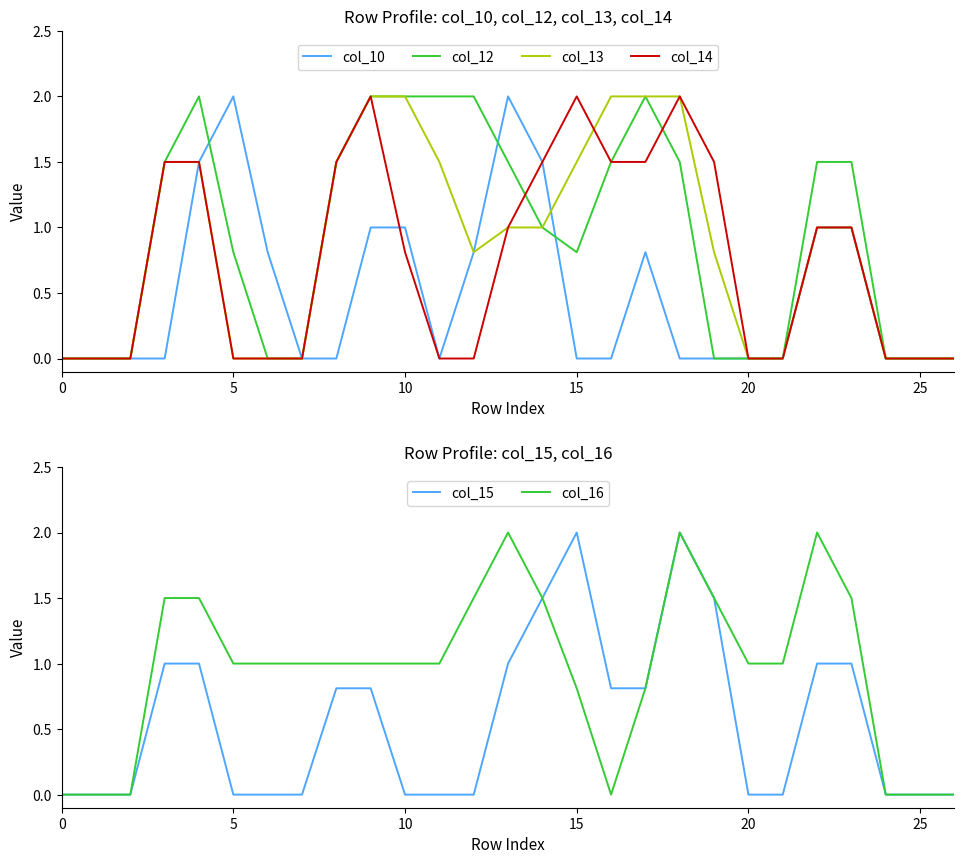

What is the label of the 19th point from the left?

18